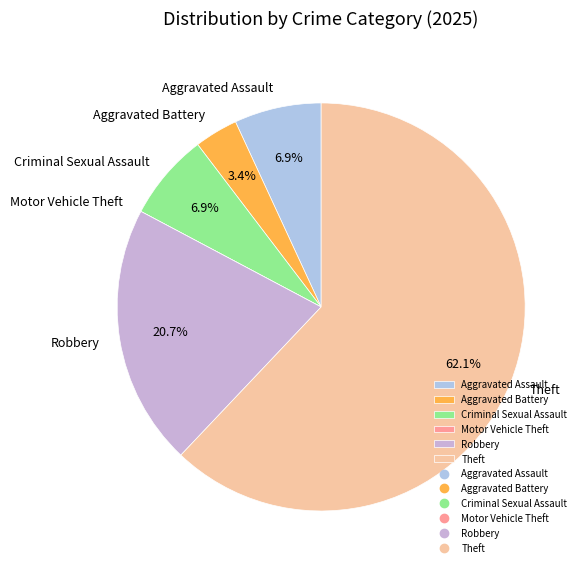

Which has a higher value, Criminal Sexual Assault or Robbery?

Robbery